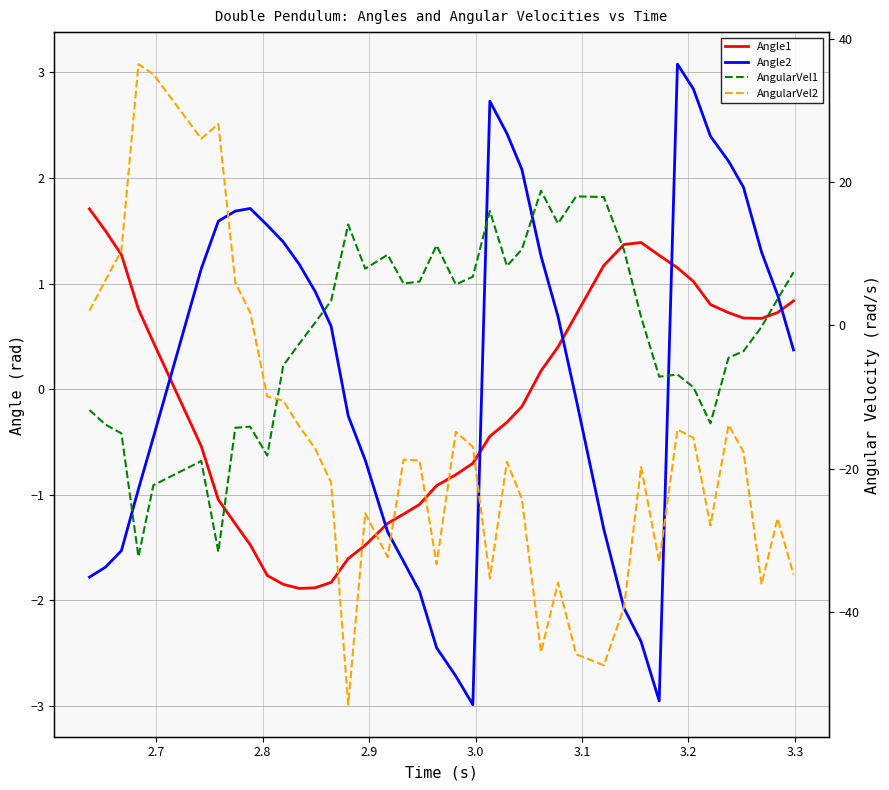

Reading left to right, list all the values displayed in this chart.

Angle1: 1.7	1.5	1.3	0.8	0.4	-0.5	-1.0	-1.3	-1.5	-1.8	-1.9	-1.9	-1.9	-1.8	-1.6	-1.5	-1.3	-1.2	-1.1	-0.9	-0.8	-0.7	-0.4	-0.3	-0.2	0.2	0.4	0.7	1.2	1.4	1.4	1.3	1.1	1.0	0.8	0.7	0.7	0.7	0.7	0.8
Angle2: -1.8	-1.7	-1.5	-0.9	-0.5	1.1	1.6	1.7	1.7	1.6	1.4	1.2	0.9	0.6	-0.3	-0.7	-1.4	-1.6	-1.9	-2.5	-2.7	-3.0	2.7	2.4	2.1	1.3	0.7	-0.1	-1.3	-2.1	-2.4	-3.0	3.1	2.8	2.4	2.2	1.9	1.3	0.9	0.4
AngularVel1: -11.8	-13.9	-15.1	-32.3	-22.3	-18.9	-31.6	-14.3	-14.1	-18.2	-5.6	-2.6	0.4	3.4	14.1	7.9	9.9	5.8	6.1	11.2	5.7	6.8	16.0	8.3	10.6	18.8	14.2	18.0	17.9	10.5	1.2	-7.2	-6.9	-8.6	-13.7	-4.5	-3.6	-0.2	3.7	7.4
AngularVel2: 2.0	6.3	10.5	36.5	35.1	26.1	28.1	6.0	1.8	-9.9	-10.5	-14.1	-17.2	-22.0	-53.0	-26.2	-32.4	-18.8	-18.9	-33.3	-14.9	-17.0	-35.3	-19.1	-24.2	-45.6	-35.9	-45.9	-47.5	-39.4	-19.8	-33.0	-14.6	-15.7	-28.0	-13.9	-17.7	-36.2	-27.0	-34.8